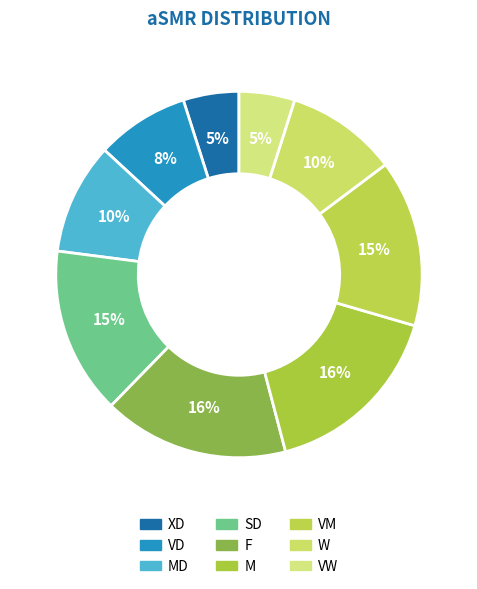

Does XD represent more than half of the total?

No